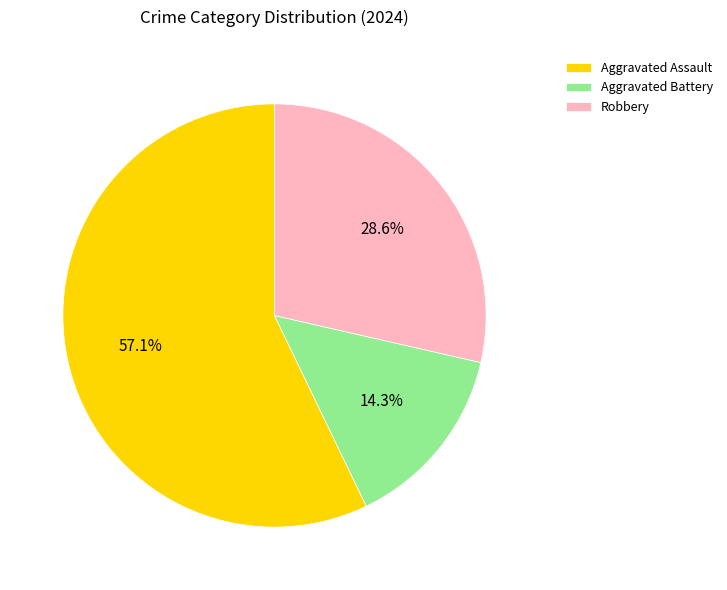

Does any single category account for the majority?

Yes